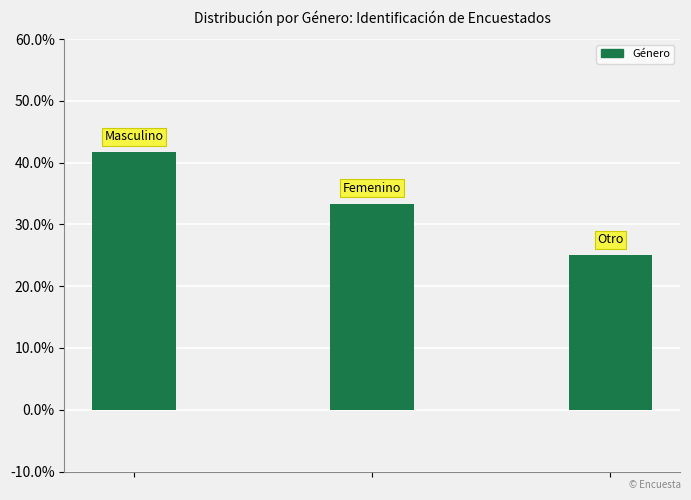

Reading left to right, transcribe all the data shown in this chart.

41.7	33.3	25.0